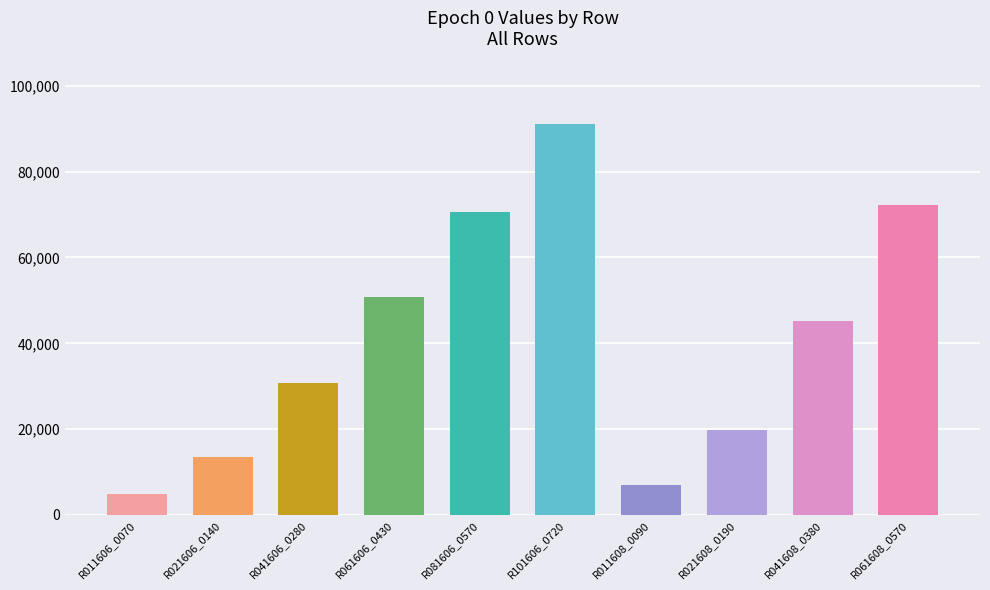

What is the label of the 3rd bar from the left?

R041606_0280